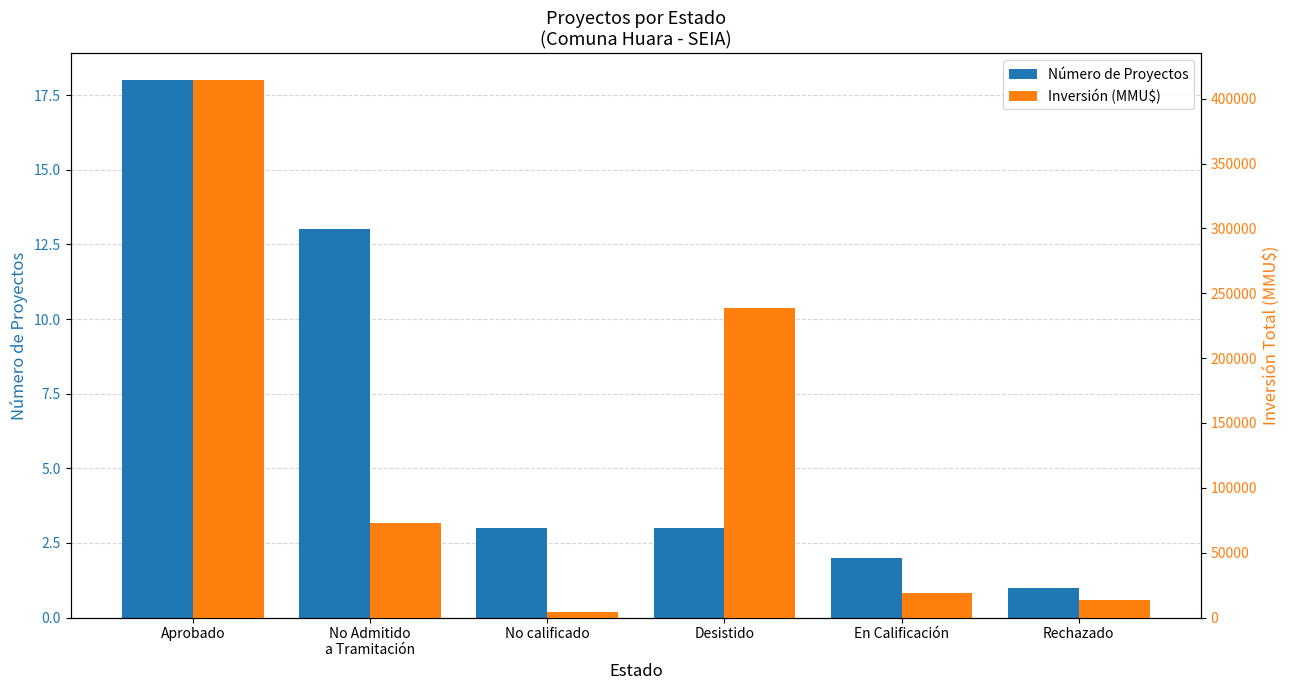

What is the spread (max minus min) of values at Aprobado?

414177